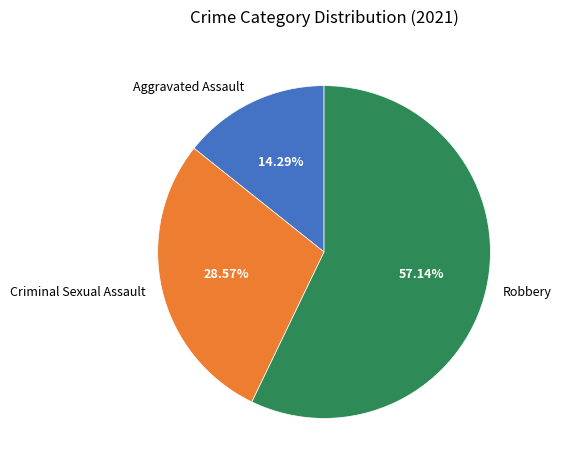

Is the sum of Aggravated Assault and Criminal Sexual Assault greater than half?

No